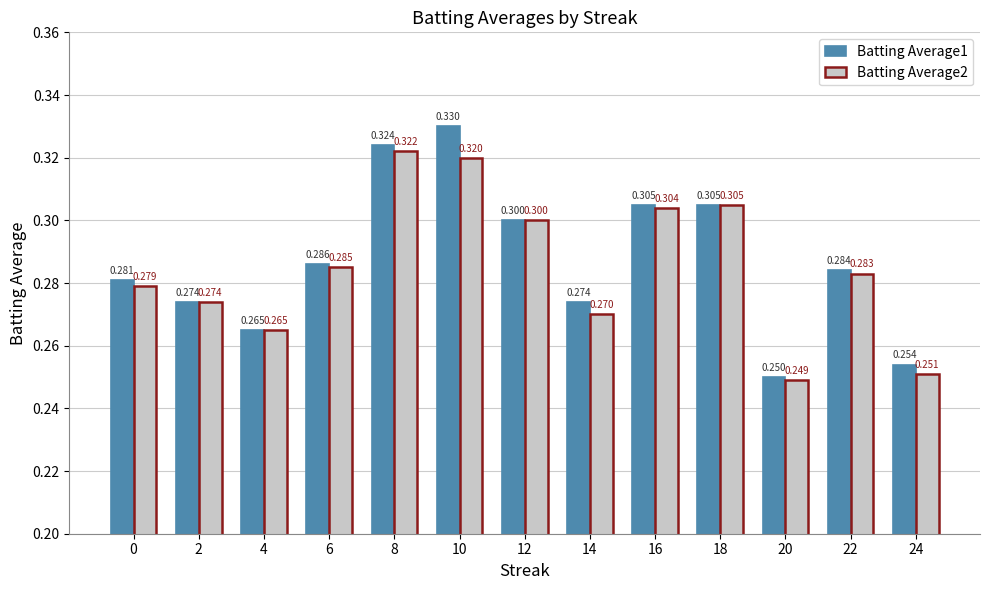

Does the chart contain any negative values?

No